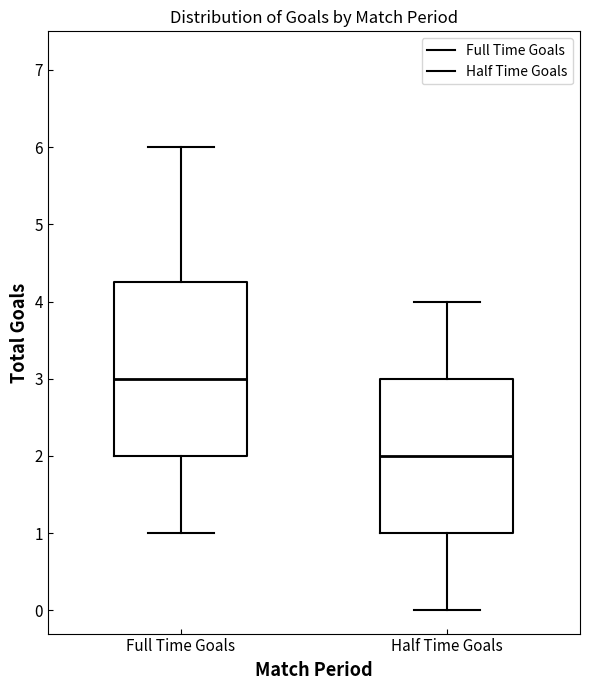

Reading left to right, read every box against the y-axis: the position of its median line, the range the box covers, and the ends of its whiskers. The values are not printed on the chart, so give them approximately, as read against the axis.

Full Time Goals: median 3.0, box 2.0 to 4.3, whiskers 1.0 to 6.0
Half Time Goals: median 2.0, box 1.0 to 3.0, whiskers 0.0 to 4.0